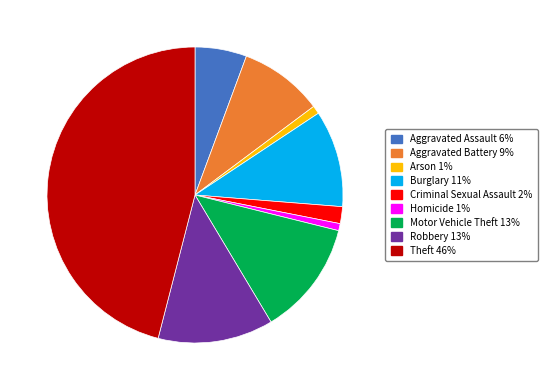

Approximately how many times larger is the value at Motor Vehicle Theft compared to Aggravated Battery?

1.4